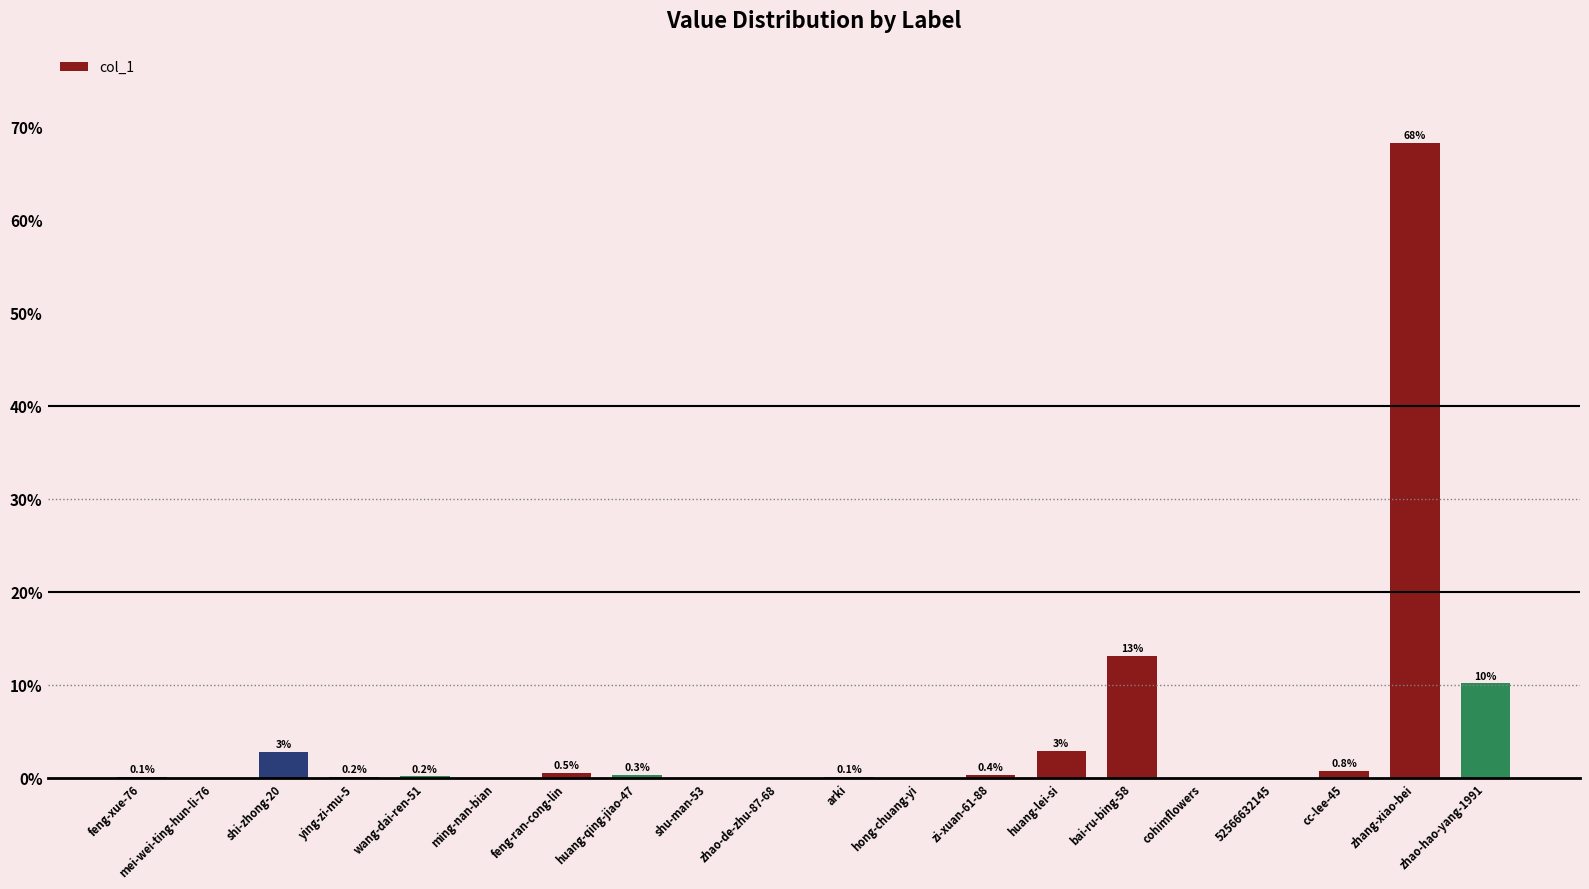

At which label is the value closest to 34?

bai-ru-bing-58